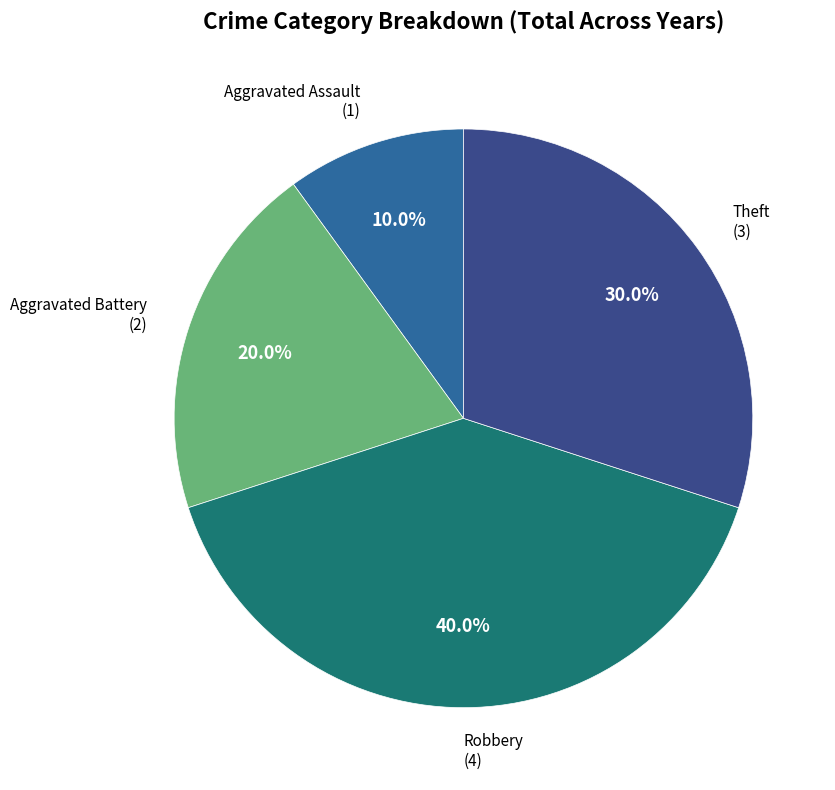

The Aggravated Battery slice represents 20% of the pie. True or false?

True